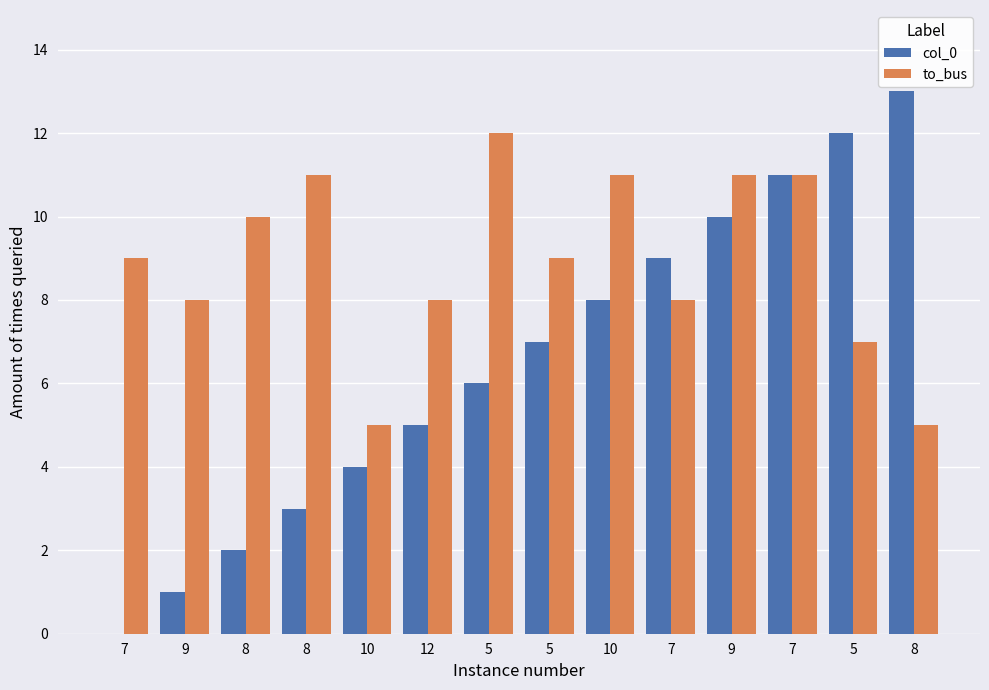

What are all the series names shown in the legend?

col_0, to_bus